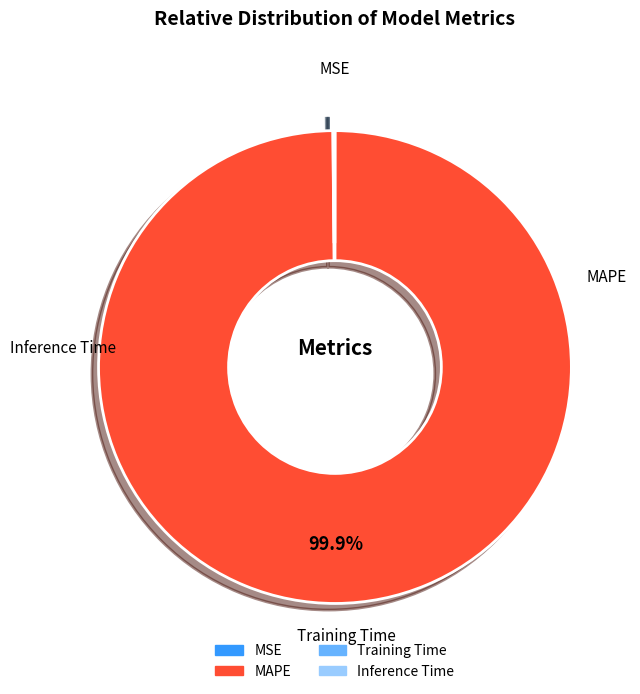

What is the largest slice in the pie chart?

MAPE